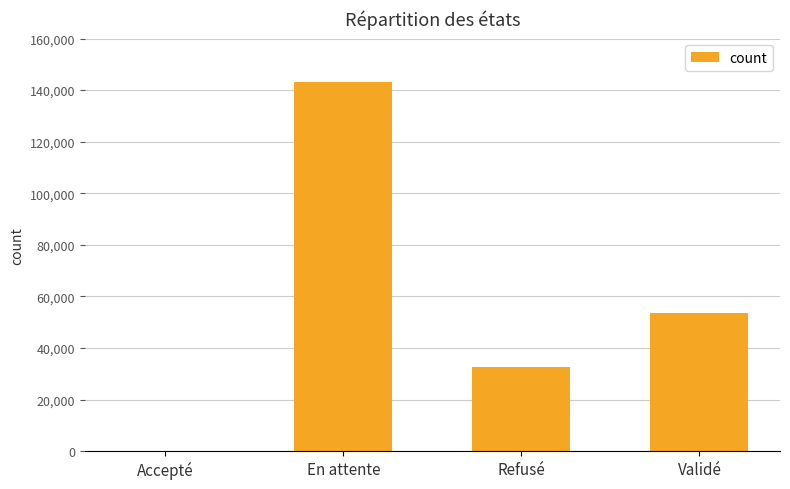

At which category does the chart reach its peak across all series?

En attente